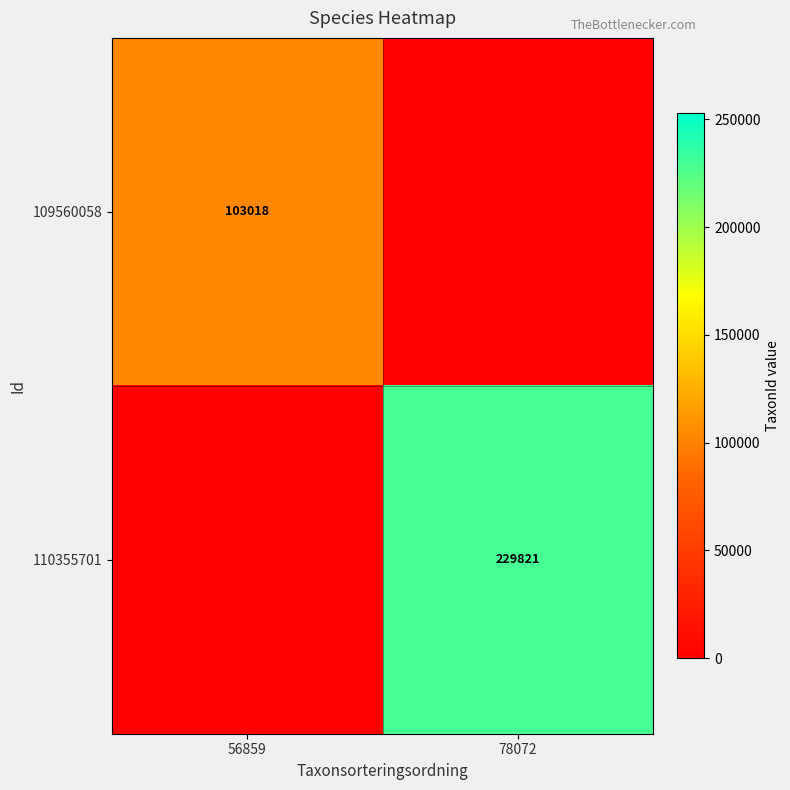

The 109560058 series shows 103018 at 56859. True or false?

True